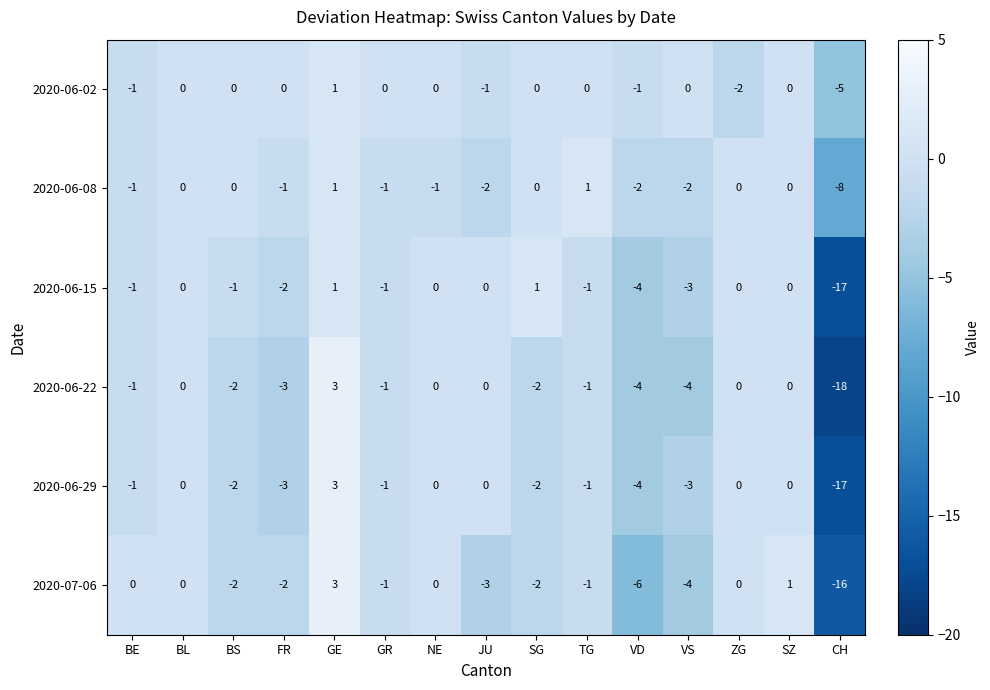

How many categories are shown in the chart?

15